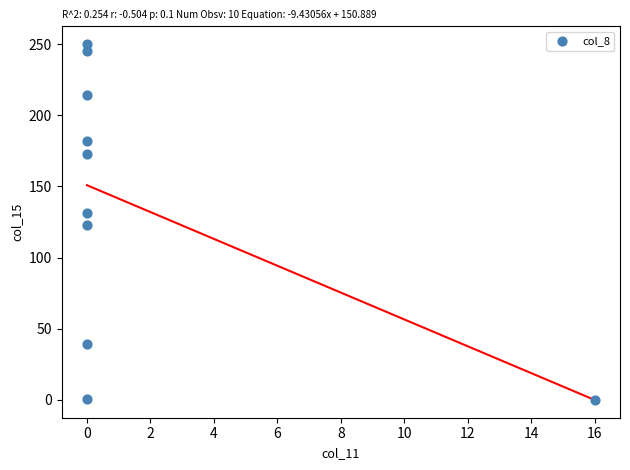

What is the range of X values (max minus min)?

16